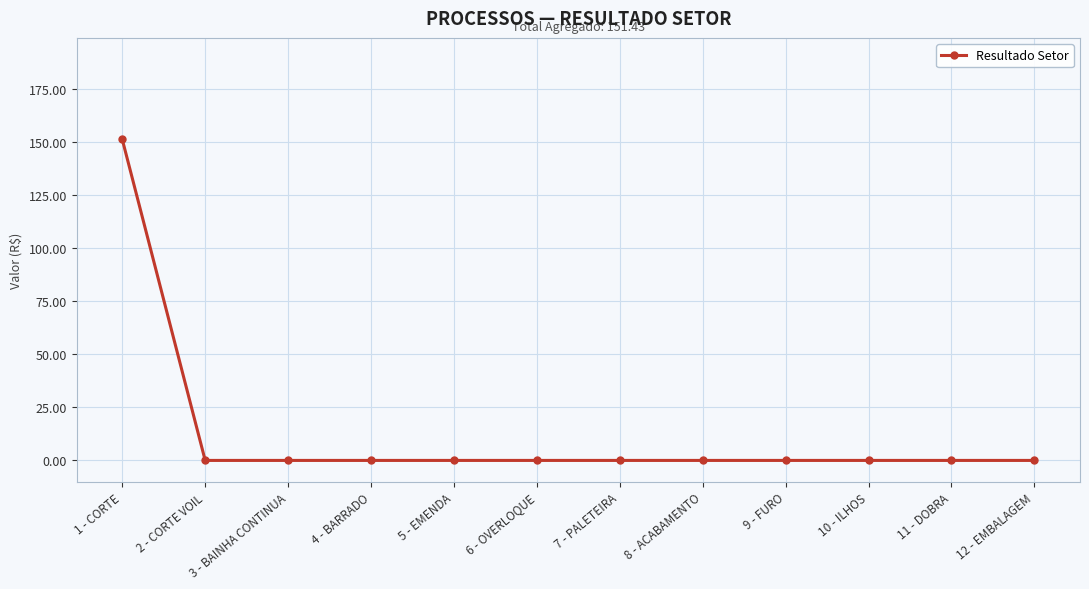

How many series are shown in this chart?

1